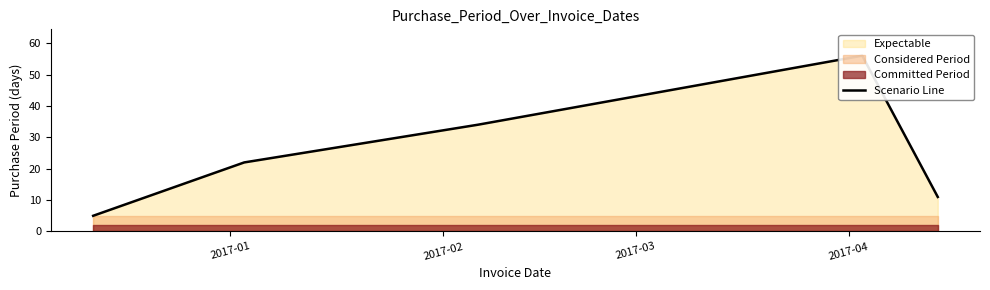

Where is the first local maximum?

2017-04